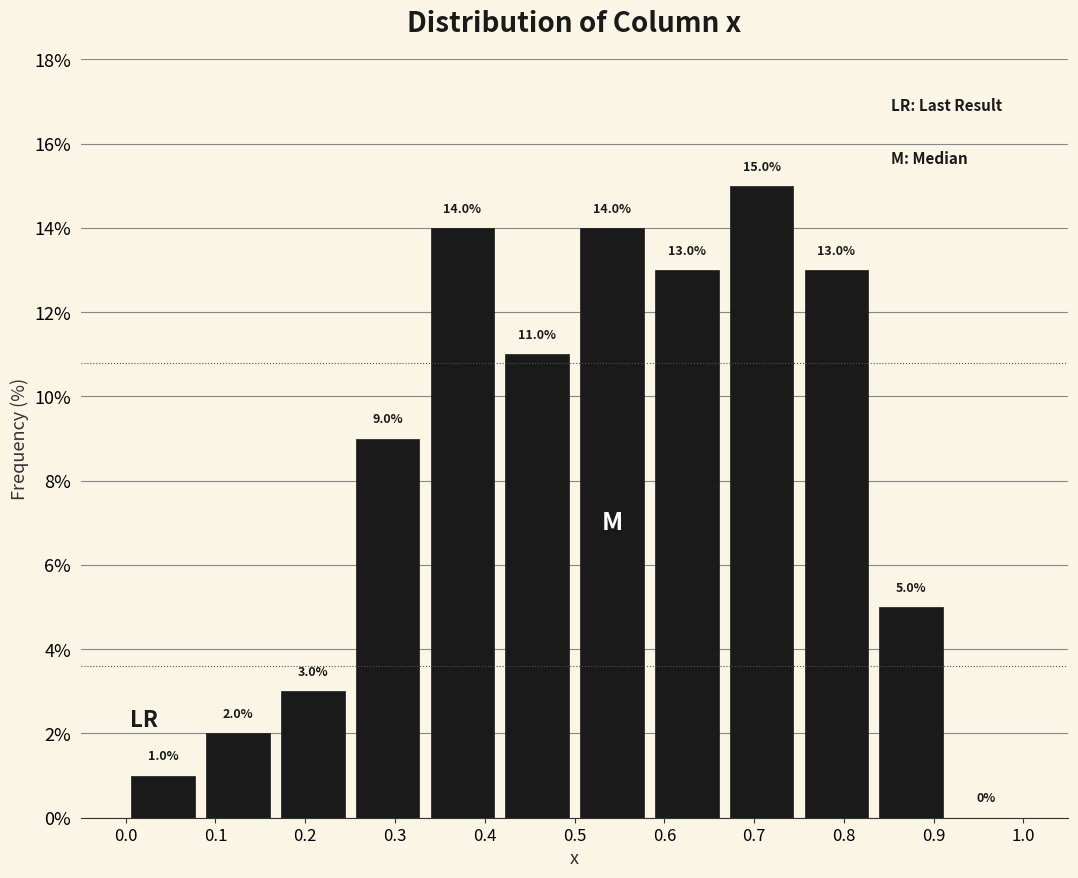

Reading left to right, transcribe this chart: for each bar, give the range it covers on the x-axis and its height. The bar edges are not printed on the chart, so give them approximately, as read against the axis.

0.00 to 0.08: 1.0
0.08 to 0.17: 2.0
0.17 to 0.25: 3.0
0.25 to 0.33: 9.0
0.33 to 0.42: 14.0
0.42 to 0.50: 11.0
0.50 to 0.58: 14.0
0.58 to 0.67: 13.0
0.67 to 0.75: 15.0
0.75 to 0.83: 13.0
0.83 to 0.92: 5.0
0.92 to 1.00: 0.0